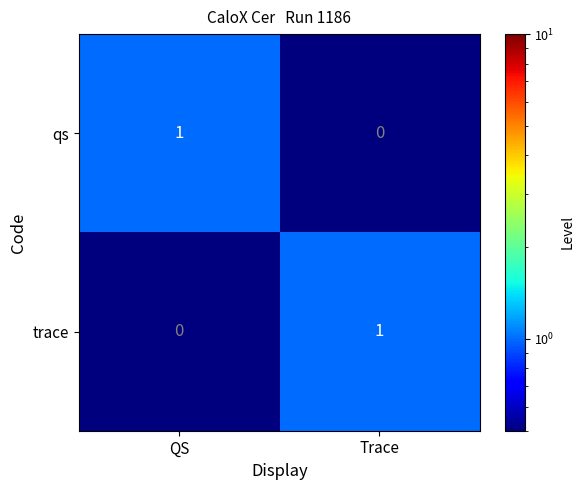

Reading left to right, what are all the values shown in this chart?

qs: 1	0
trace: 0	1